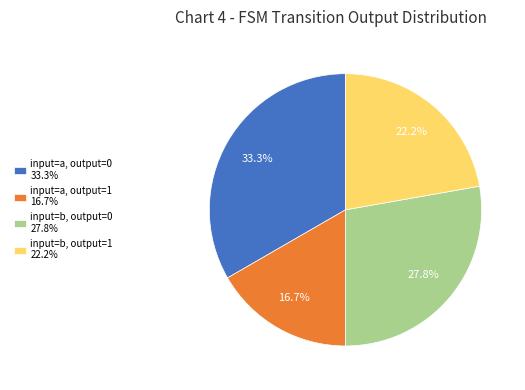

What percentage is the input=a, output=1 slice, to the nearest percent?

17%